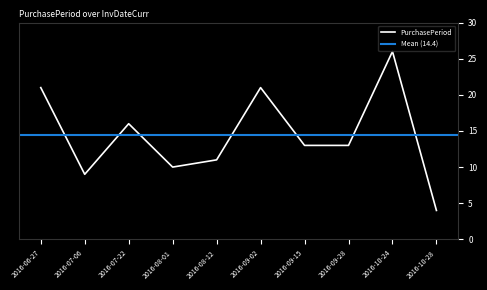

What is the difference between the second highest and minimum values?

17